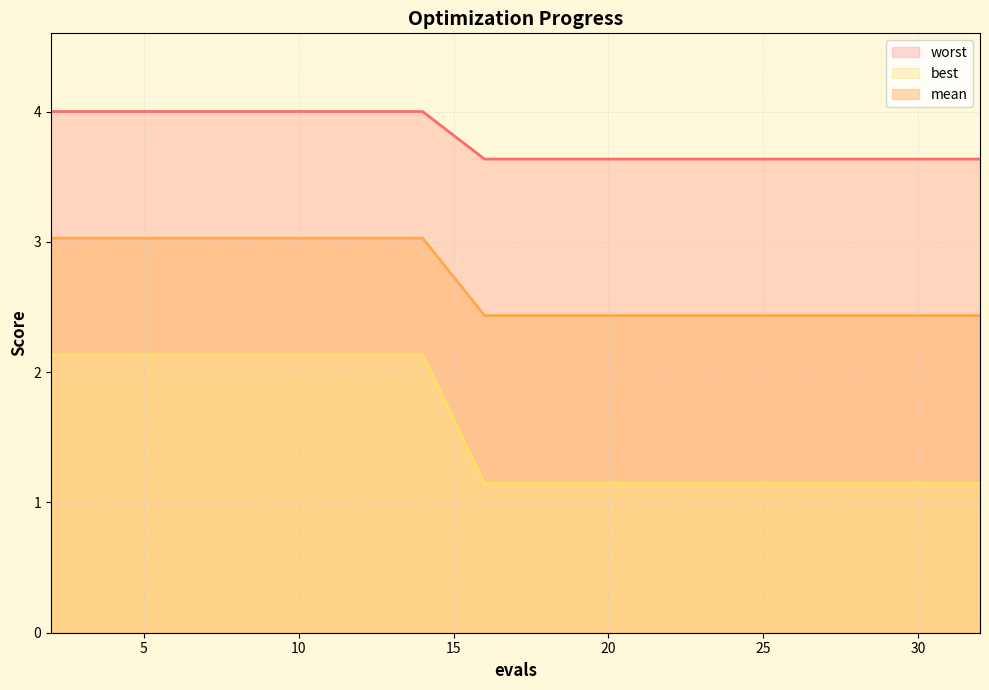

What is the lowest value of the mean series?

2.4